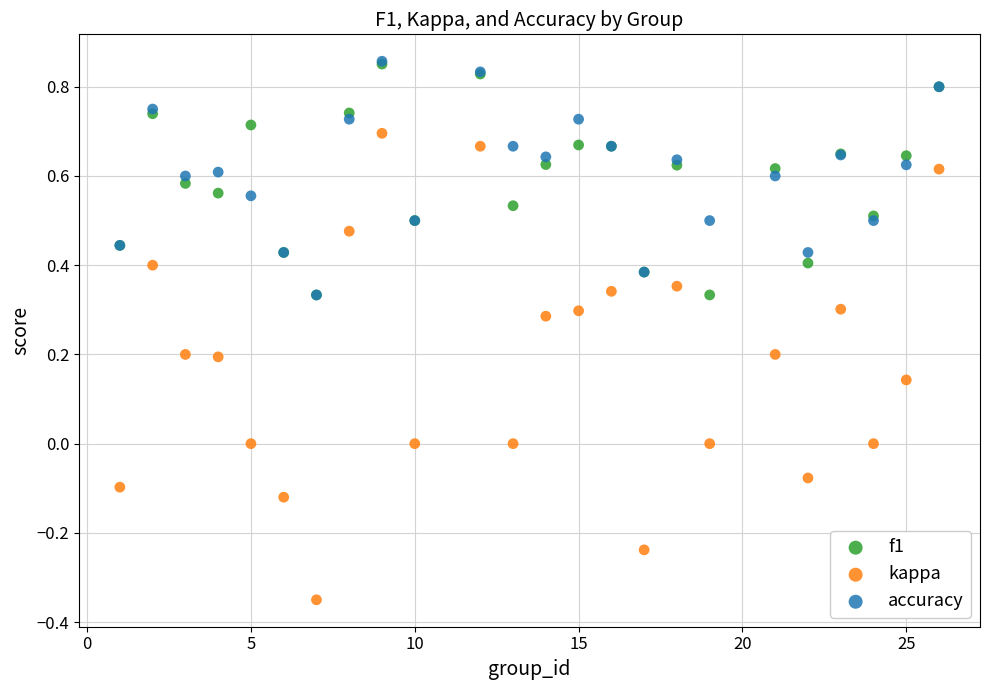

What are all the series names shown in the legend?

f1, kappa, accuracy